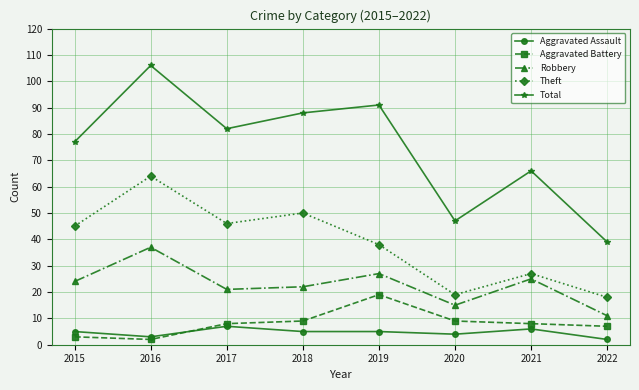

What is the highest value of the Aggravated Assault series?

7